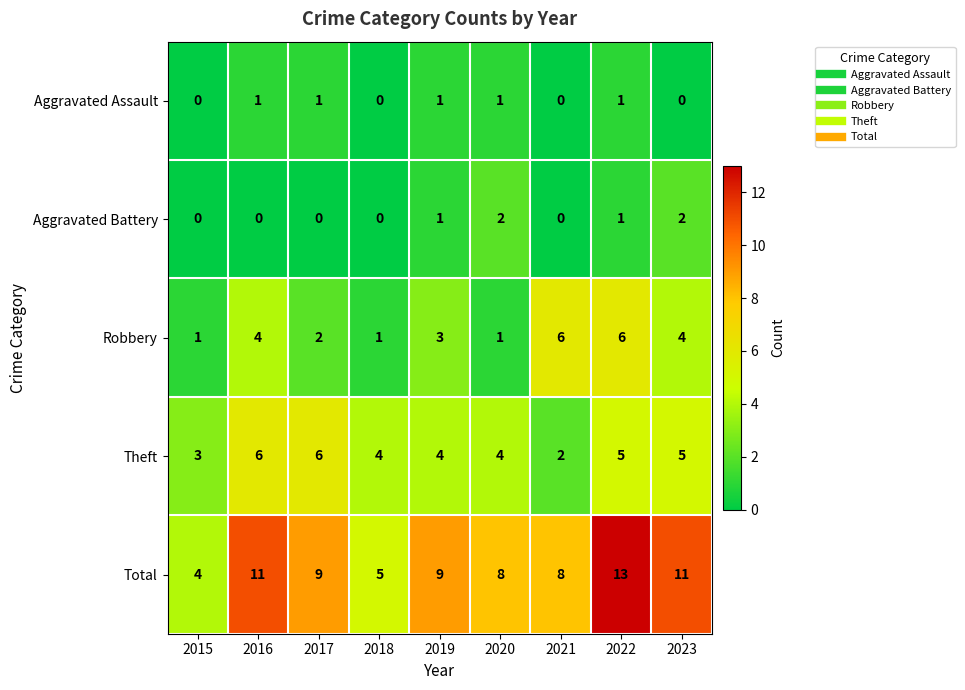

At which category does the chart reach its peak across all series?

2022